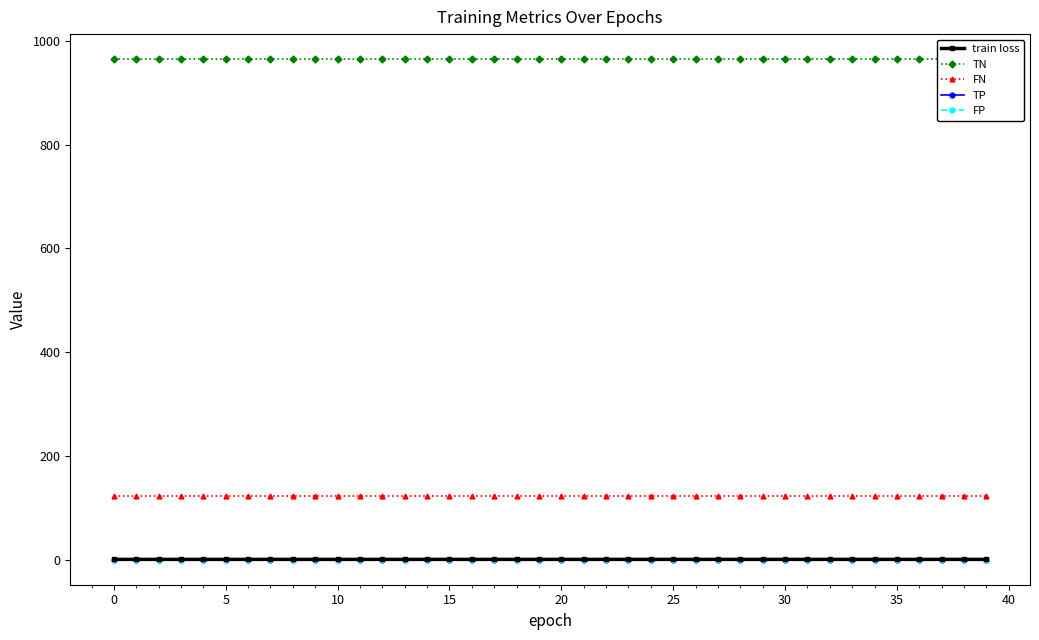

Is it true that FN equals 123.0 at 11?

True